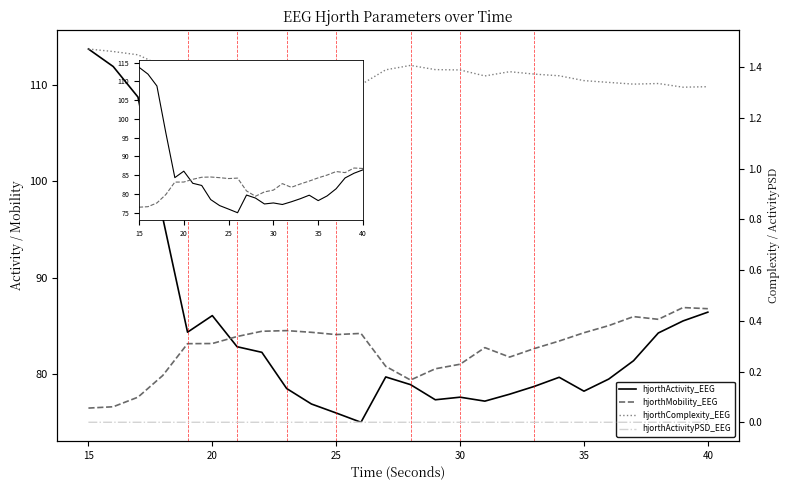

What is the average value of the hjorthMobility_EEG series?

82.7